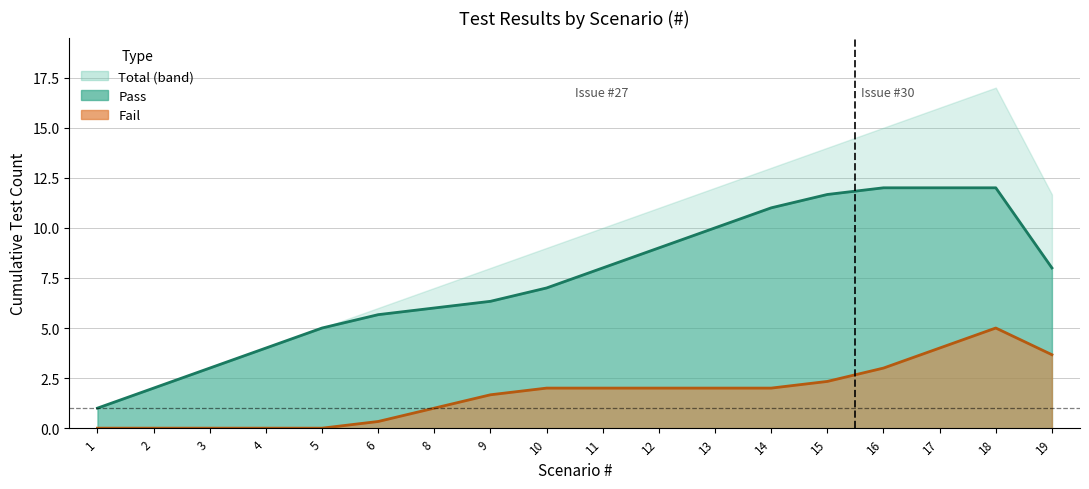

How many values in the Pass (trend) series are below 8?

9